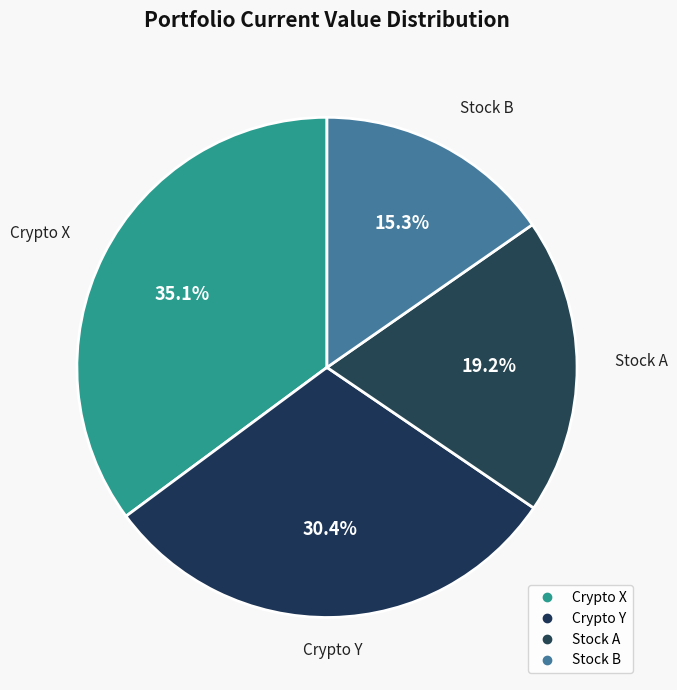

Approximately how many times larger is the value at Crypto Y compared to Stock B?

2.0